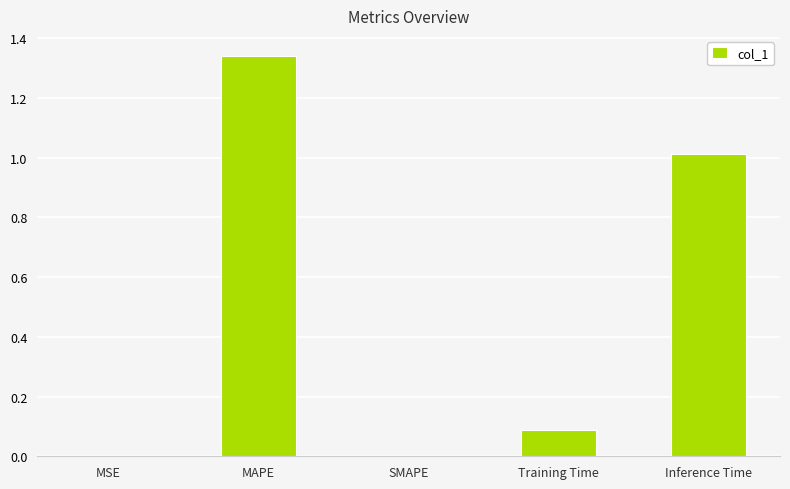

What is the change in value from MAPE to Inference Time?

-0.3